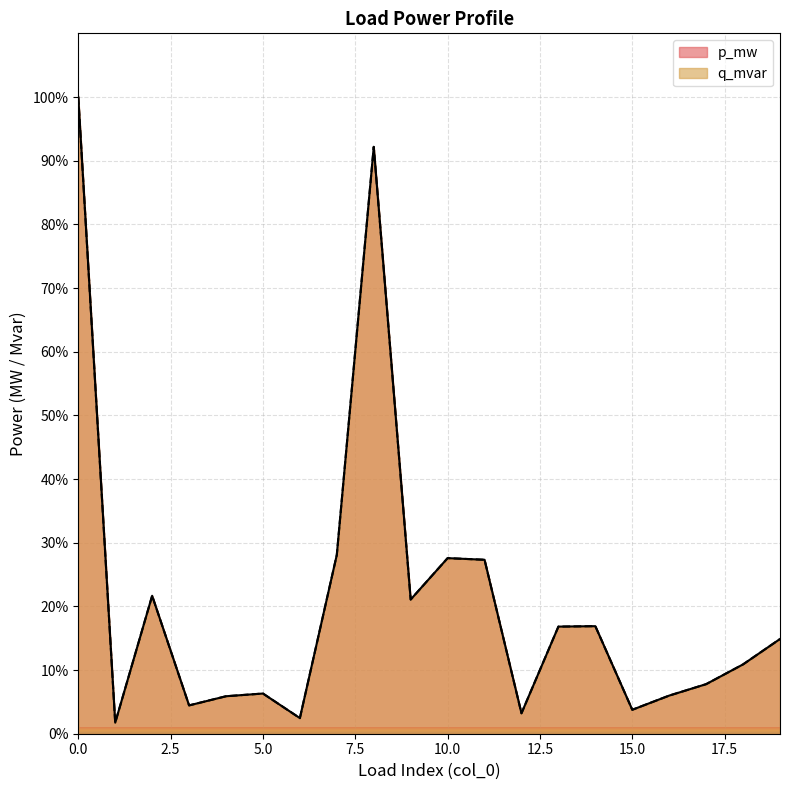

Does the chart have visible grid lines?

Yes